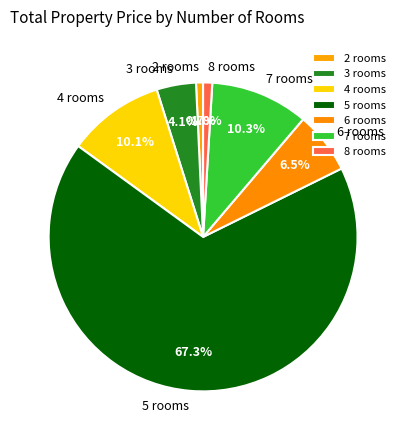

How much of the chart is everything except 2 rooms?

99.3%